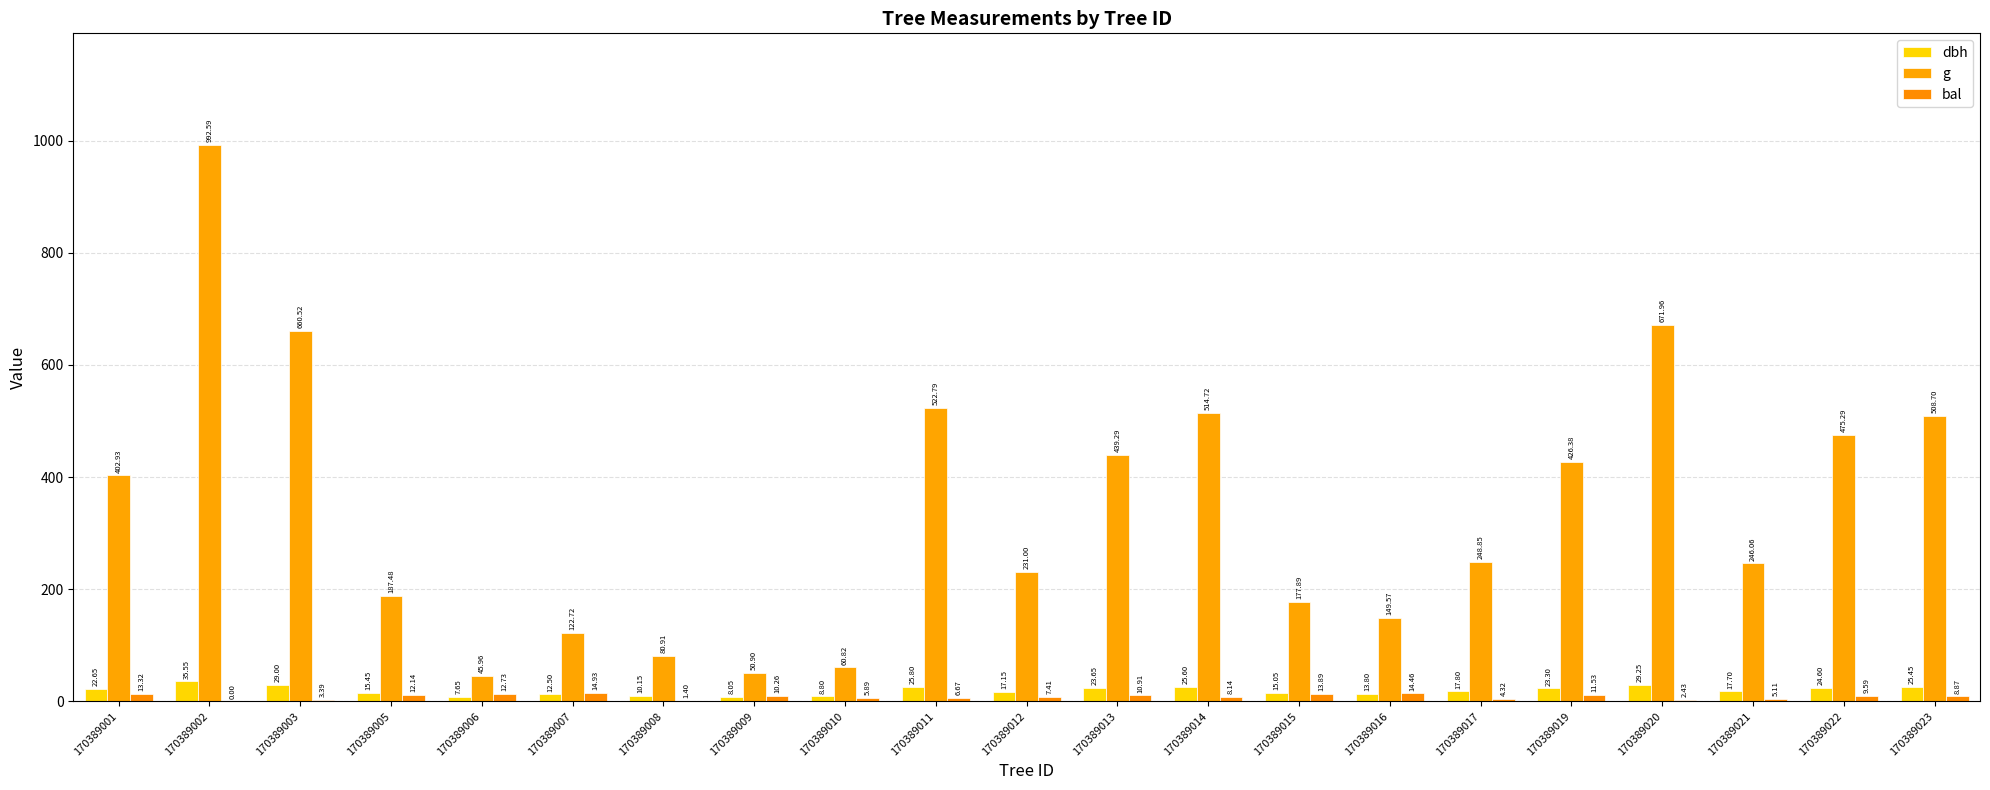

What are all the series names shown in the legend?

dbh, g, bal